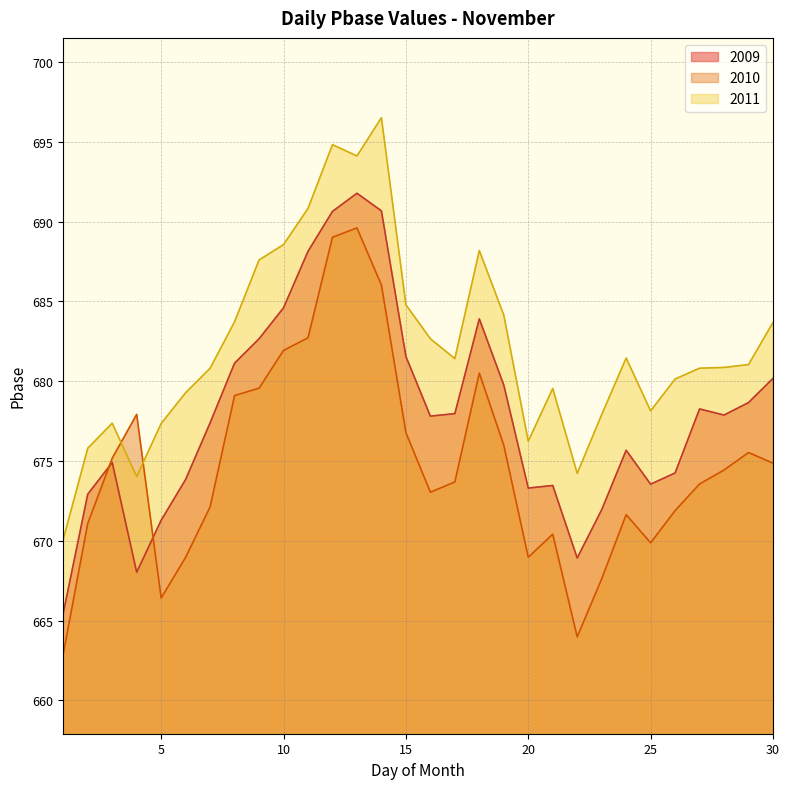

What is the approximate value of 2011 at 15?

684.8